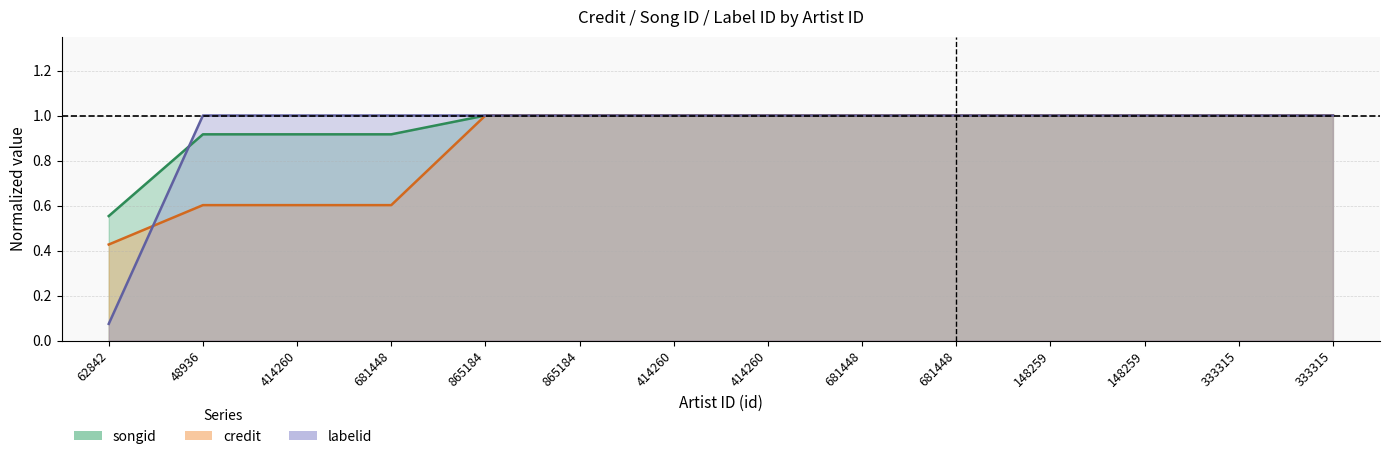

How many lines are shown in the chart?

3